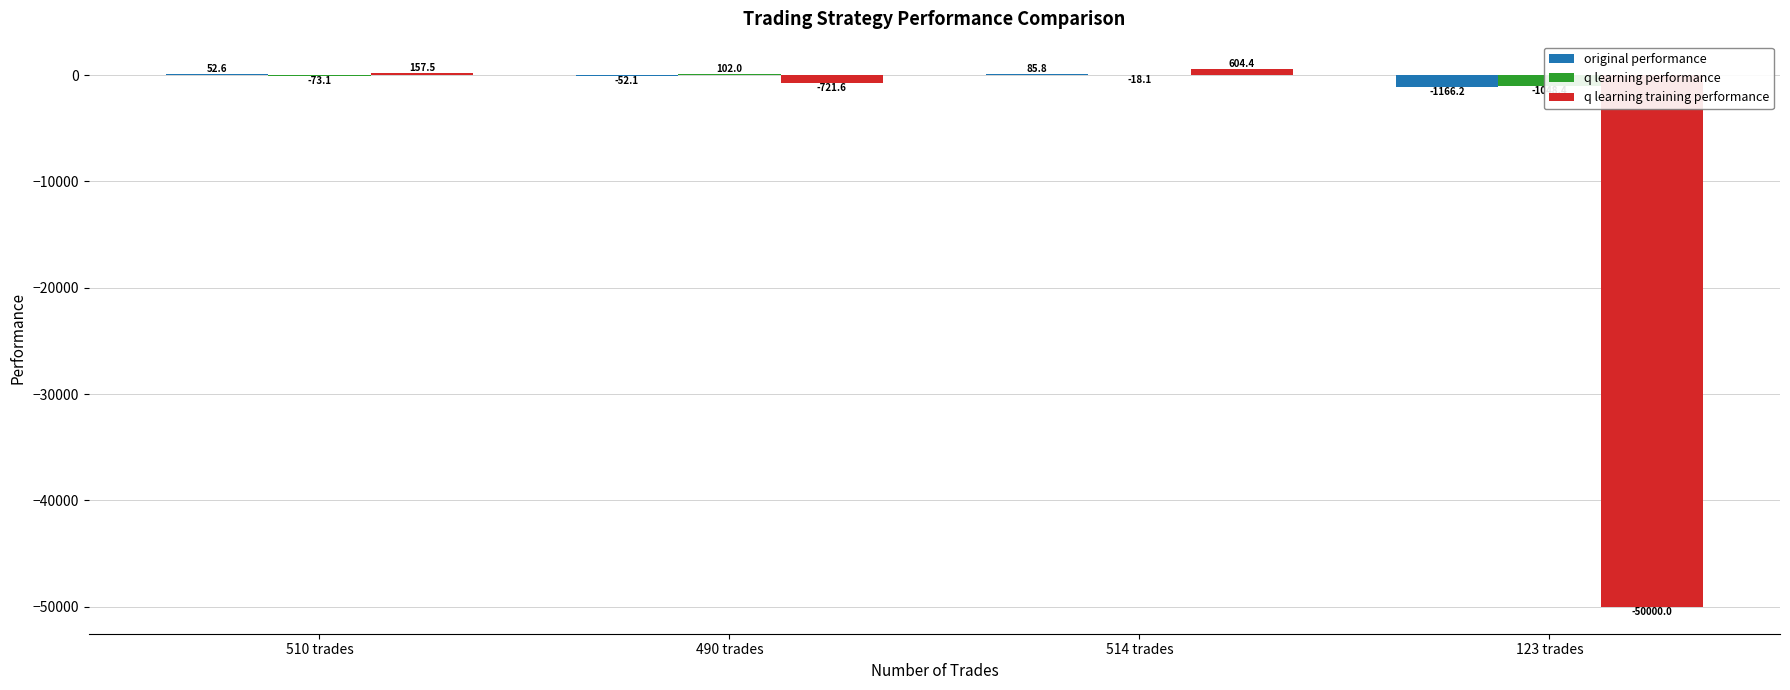

List the labels in order of original performance value, largest first.

514 trades, 510 trades, 490 trades, 123 trades